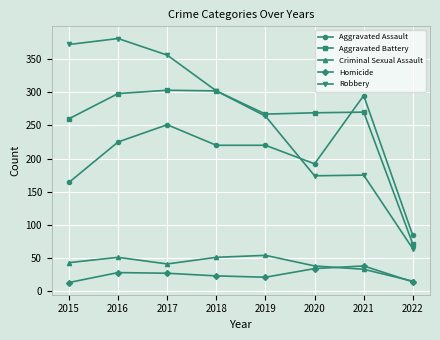

True or false: Criminal Sexual Assault has more than 0 interior local peaks.

True